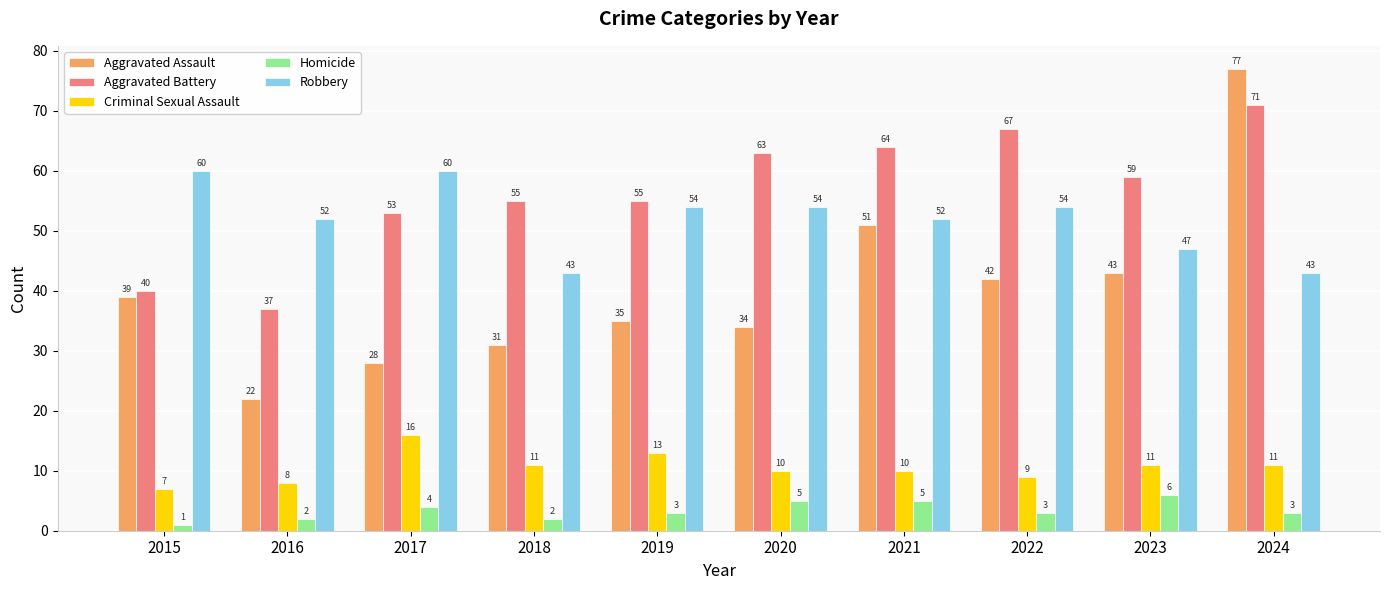

At which category is the sum across all series the highest?

2024